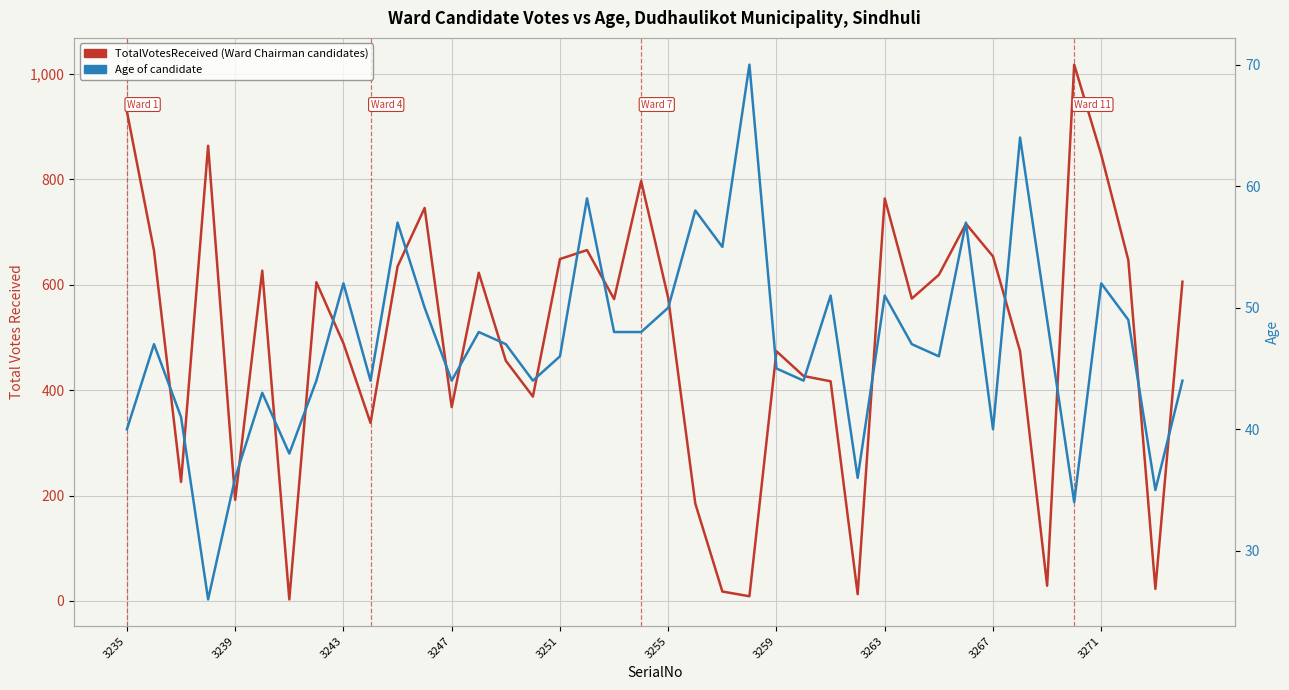

List the series in order of their overall mean, lowest first.

Age, TotalVotesReceived